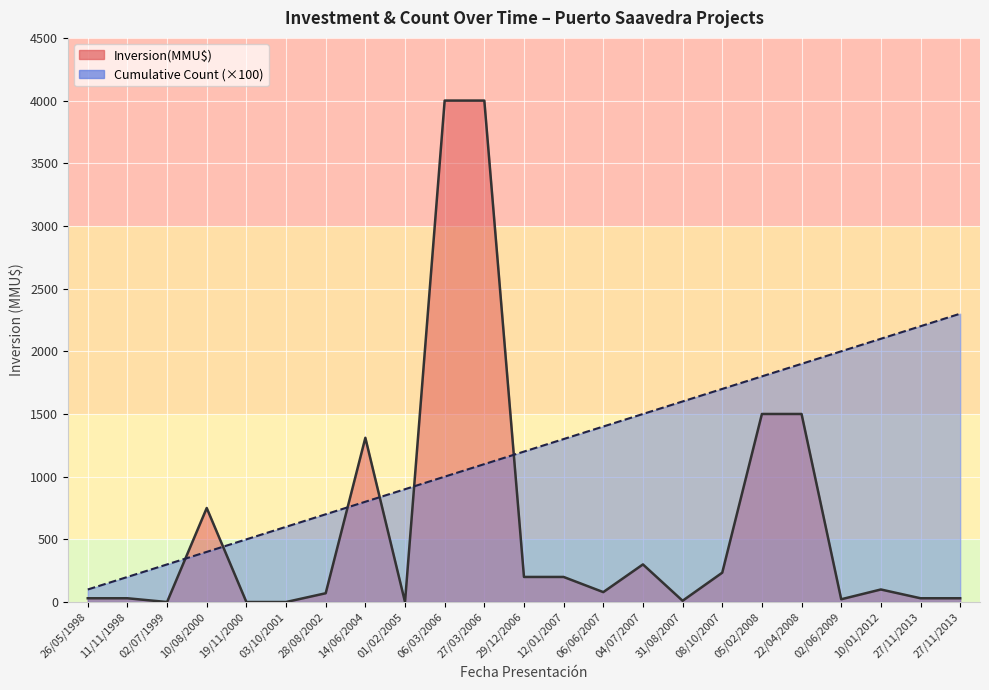

How many data points does each series have?

23